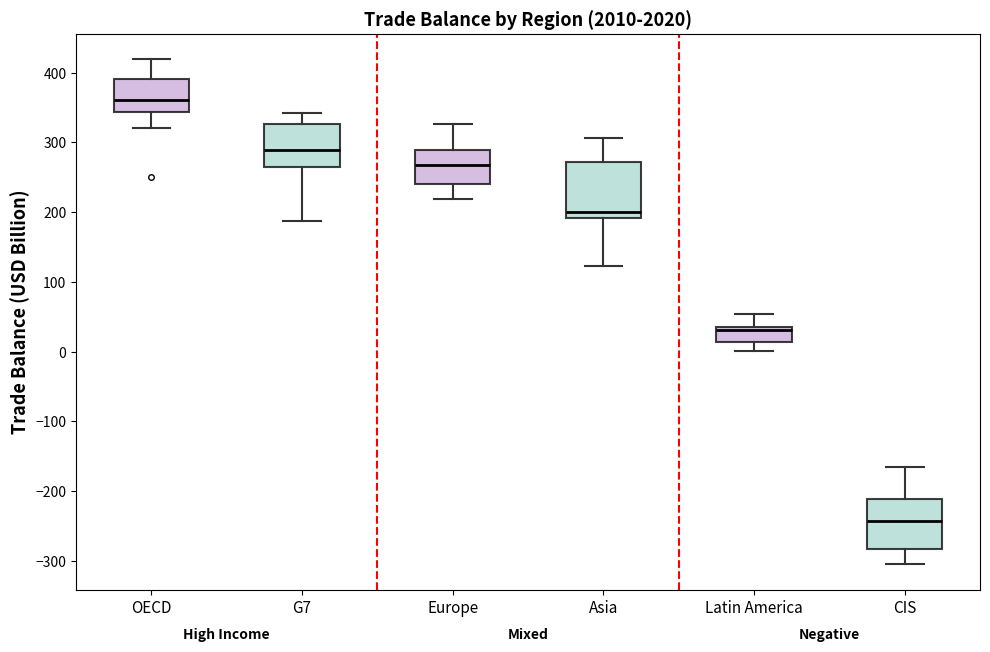

Reading left to right, read every box against the y-axis: the position of its median line, the range the box covers, and the ends of its whiskers. The values are not printed on the chart, so give them approximately, as read against the axis.

OECD: median 360, box 340 to 390, whiskers 320 to 420
G7: median 290, box 270 to 330, whiskers 190 to 340
Europe: median 270, box 240 to 290, whiskers 220 to 330
Asia: median 200, box 190 to 270, whiskers 120 to 310
Latin America: median 30, box 10 to 40, whiskers 0 to 50
CIS: median -240, box -280 to -210, whiskers -300 to -170